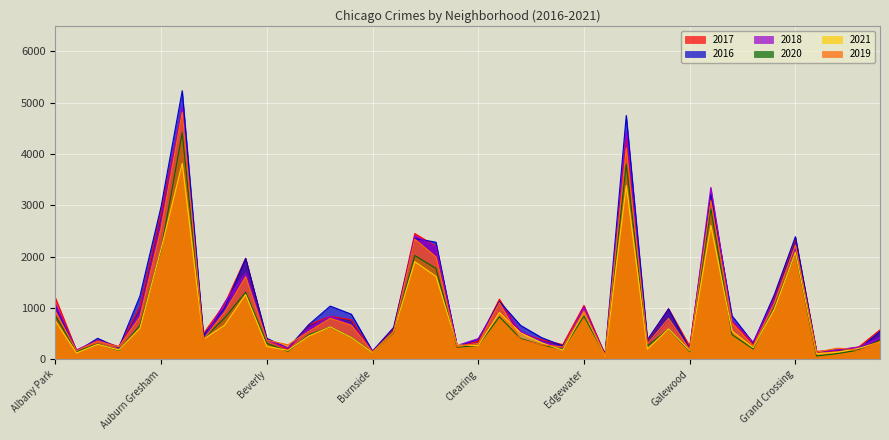

Which series has the widest spread of values?

2016